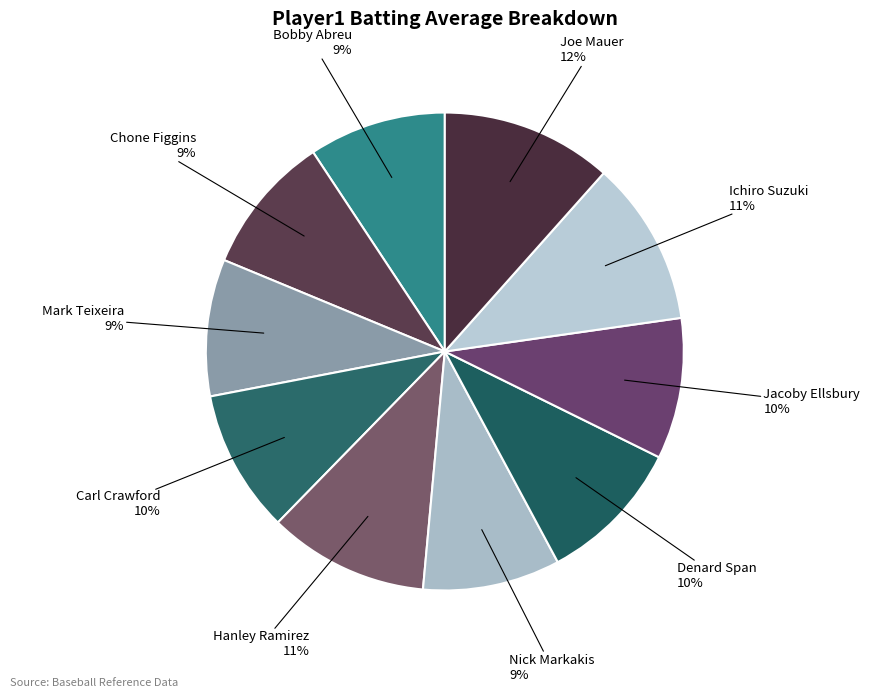

Rank the categories by value from highest to lowest.

Joe Mauer, Ichiro Suzuki, Hanley Ramirez, Denard Span, Carl Crawford, Jacoby Ellsbury, Chone Figgins, Bobby Abreu, Nick Markakis, Mark Teixeira